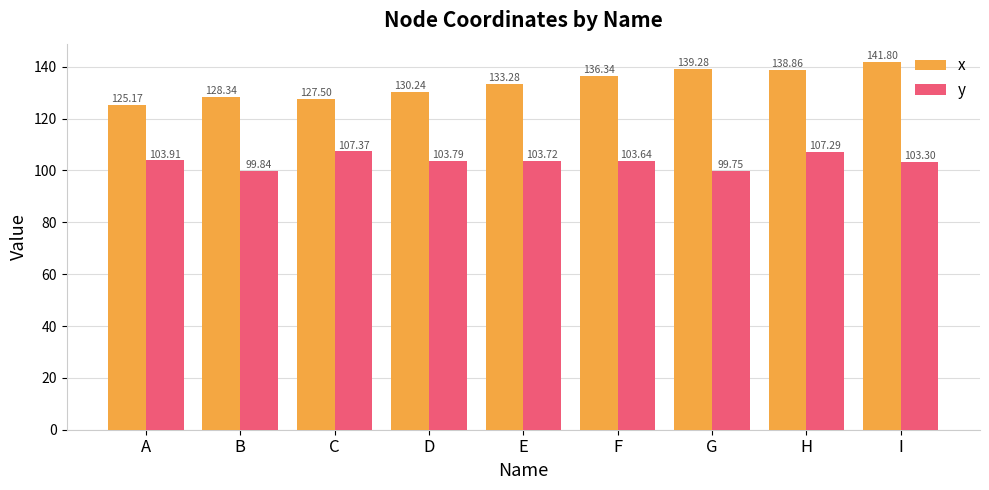

List the labels in order of x value, largest first.

I, G, H, F, E, D, B, C, A